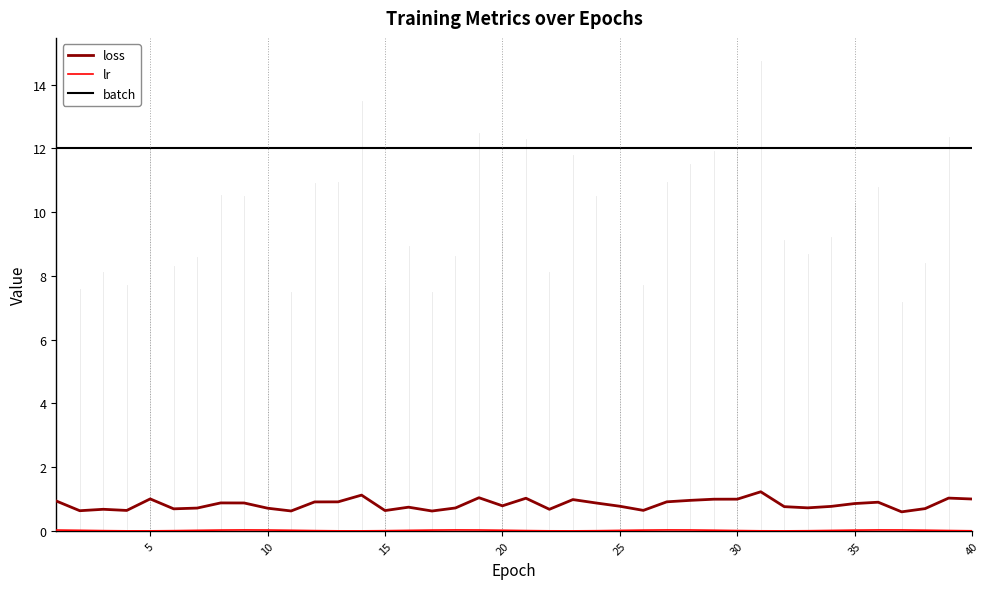

At how many categories does at least one series exceed 1?

40